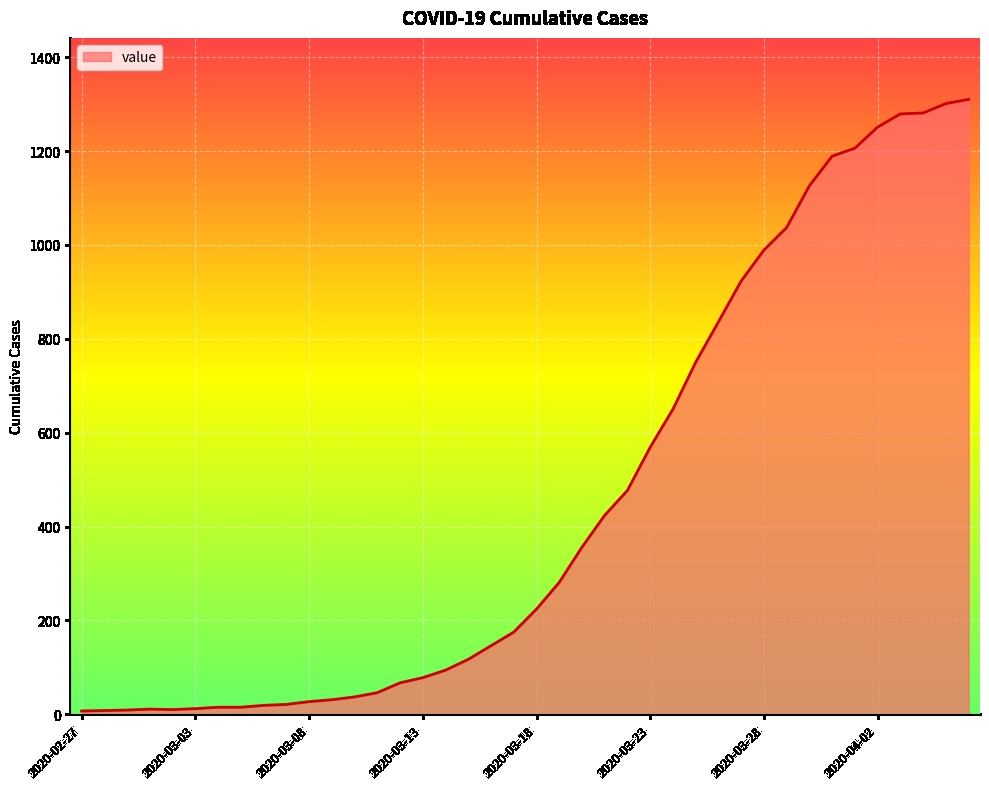

What is the difference between the maximum and minimum values?

1303